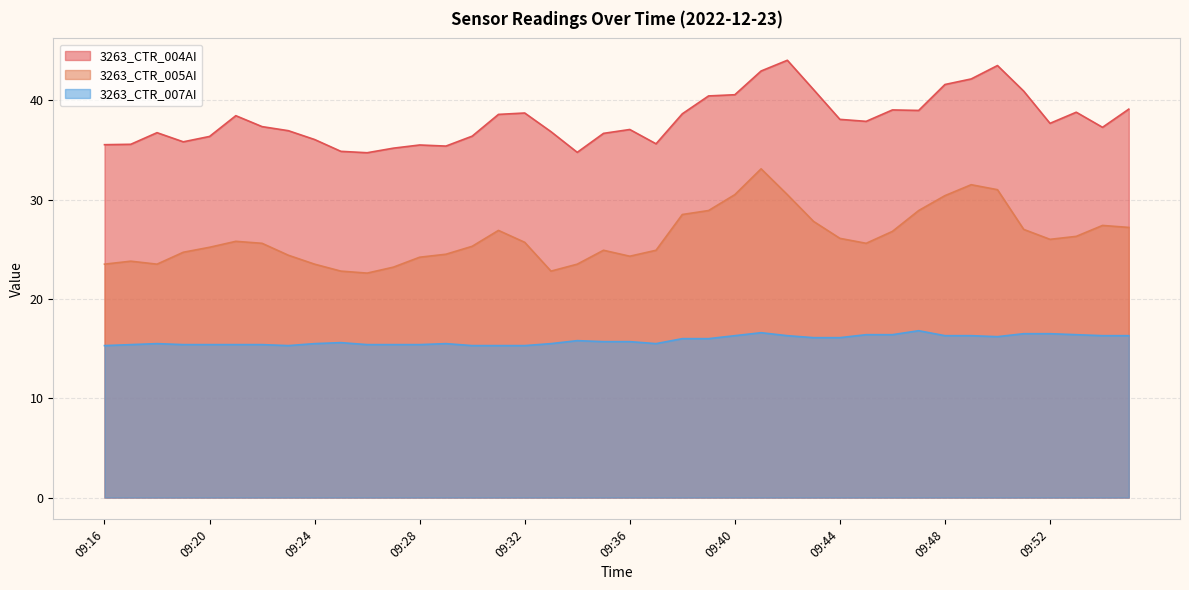

What is the total value across all series at 09:18?

75.7